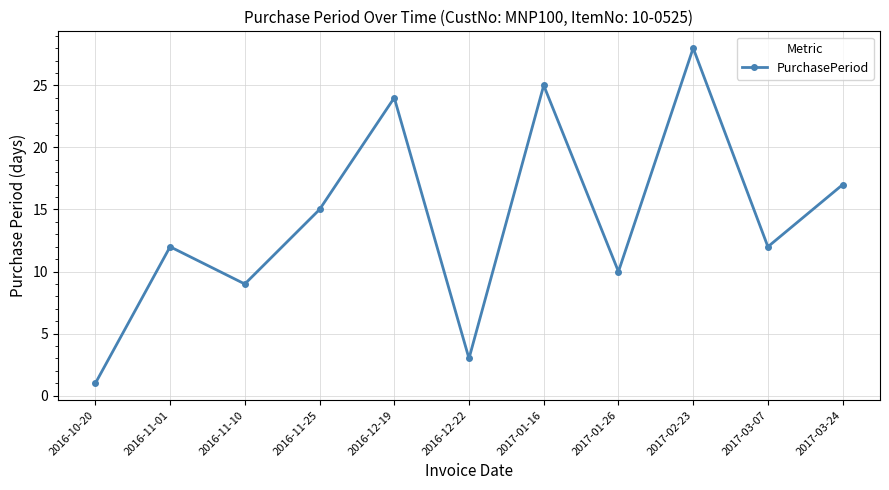

The chart shows a value of 26 at 2017-03-24. True or false?

False